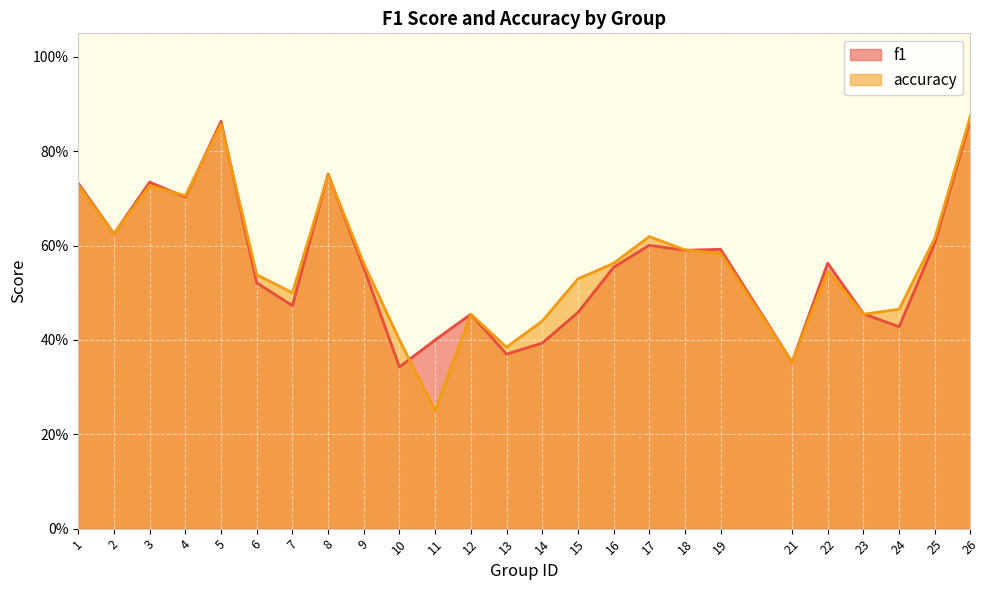

Where do f1 and accuracy first cross each other?

3 and 4